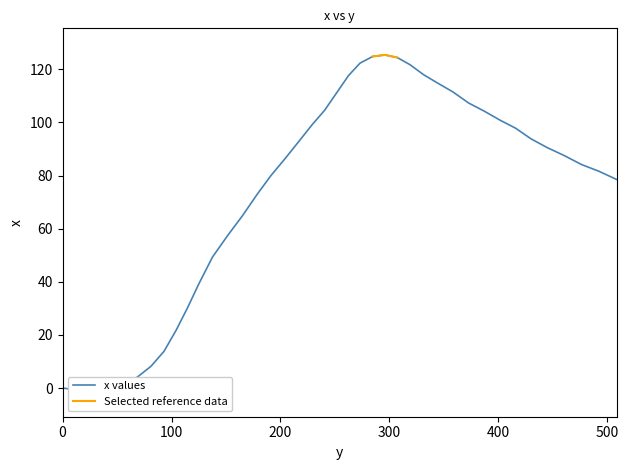

What position from the left is 15.1?

2